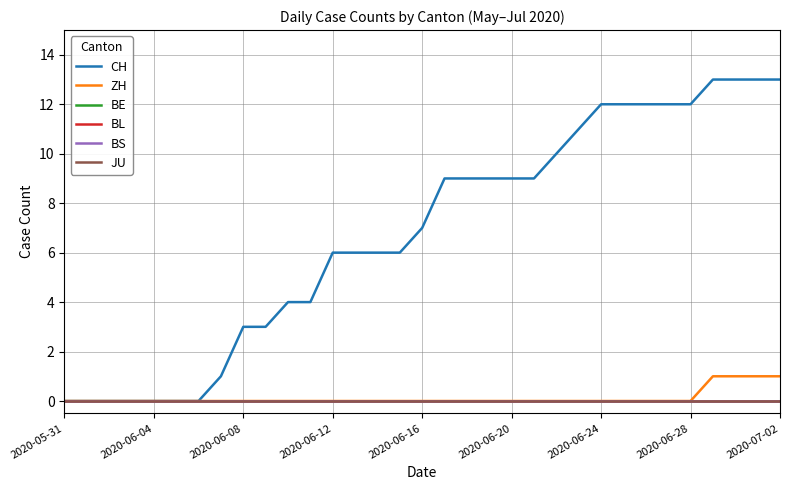

True or false: CH and BL cross at least once.

False